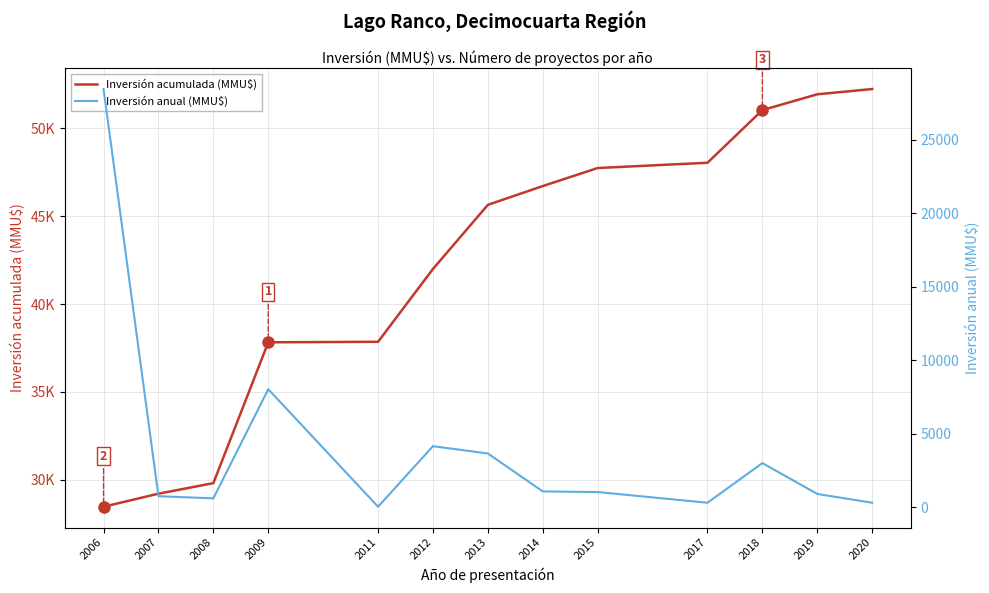

At which category does the chart reach its minimum across all series?

2011